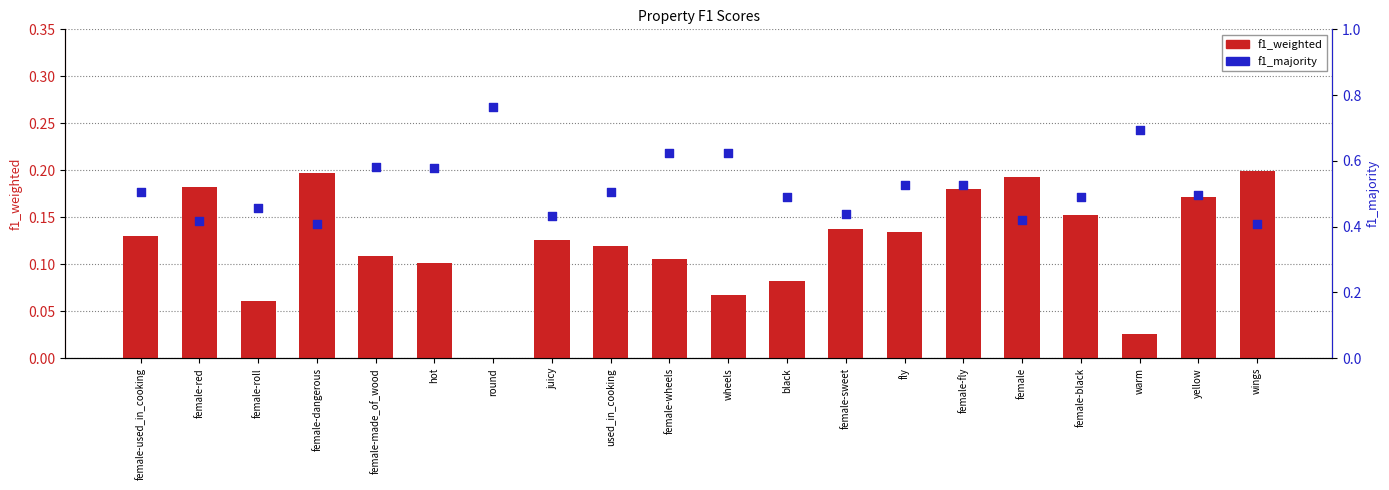

What is the total value across all series at female-roll?

0.5